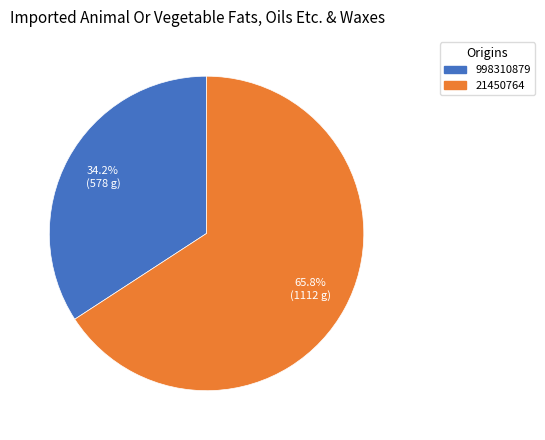

Do 21450764 and 998310879 together represent more than half of the pie?

Yes